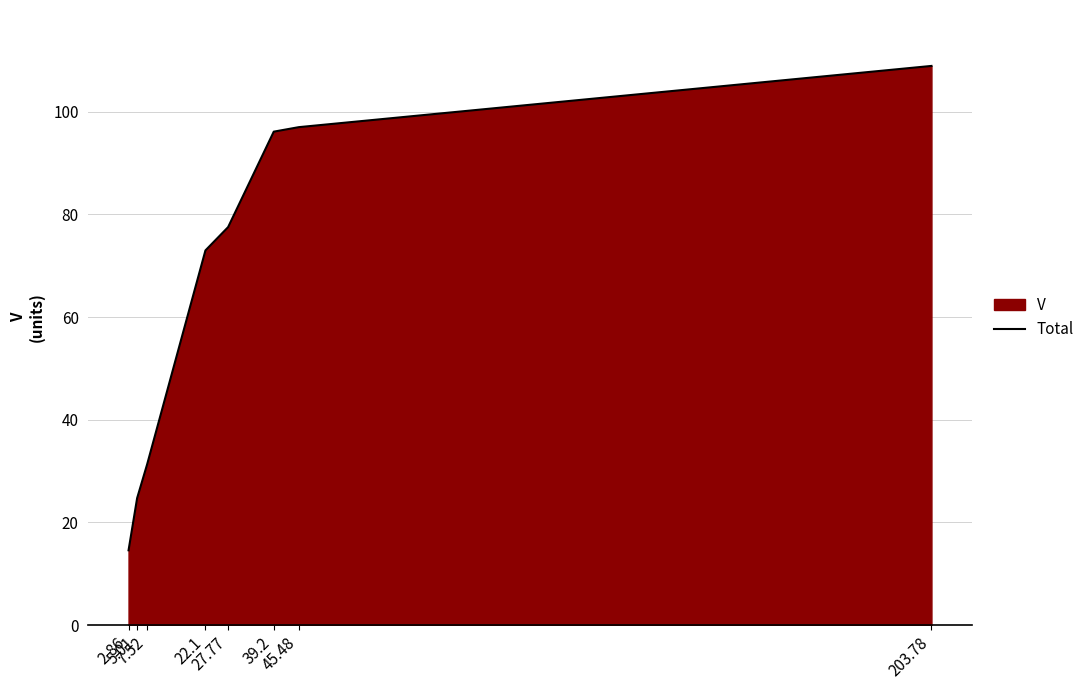

List the labels in order of value, smallest first.

2.86, 5.01, 7.52, 22.1, 27.77, 39.2, 45.48, 203.78